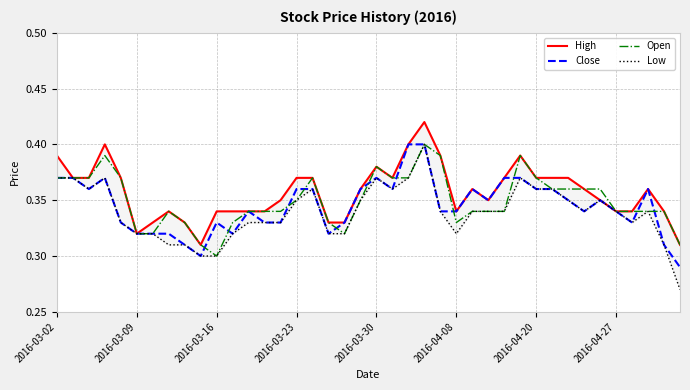

At which label does Open reach its minimum?

2016-03-16